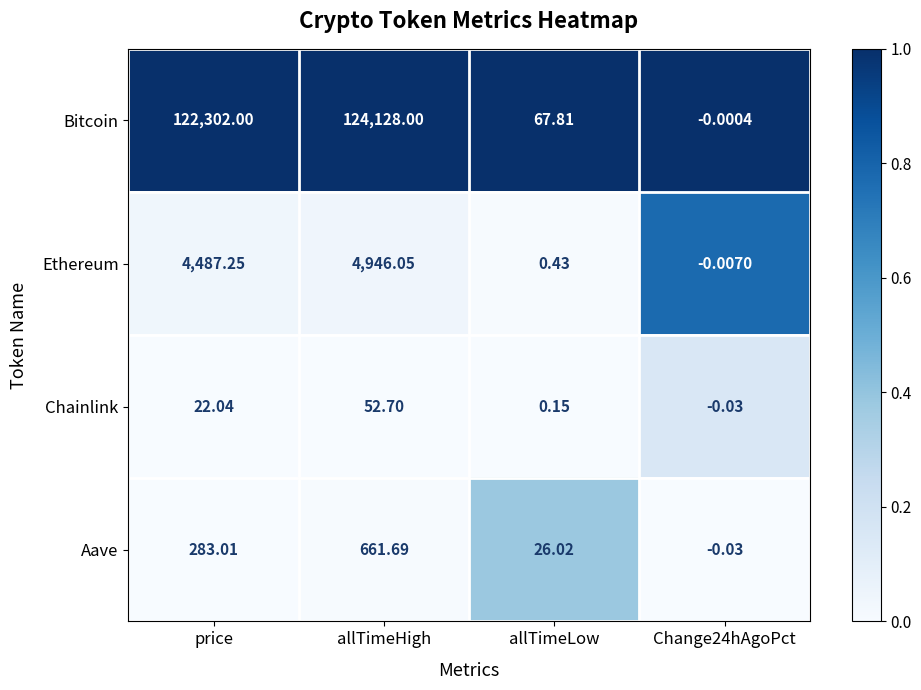

List the series in order of their peak value, highest first.

Bitcoin, Ethereum, Aave, Chainlink